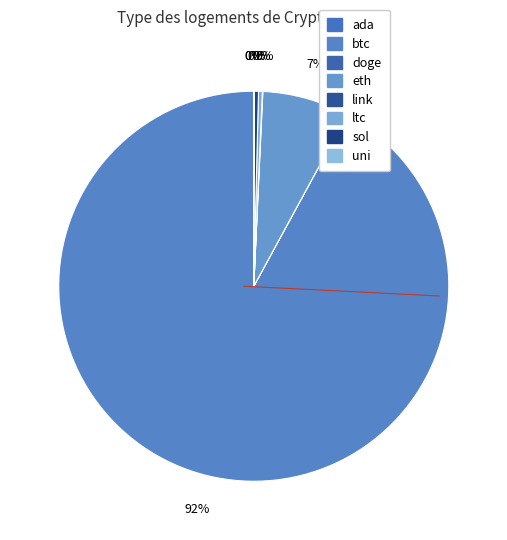

Is there a majority slice in this chart?

Yes